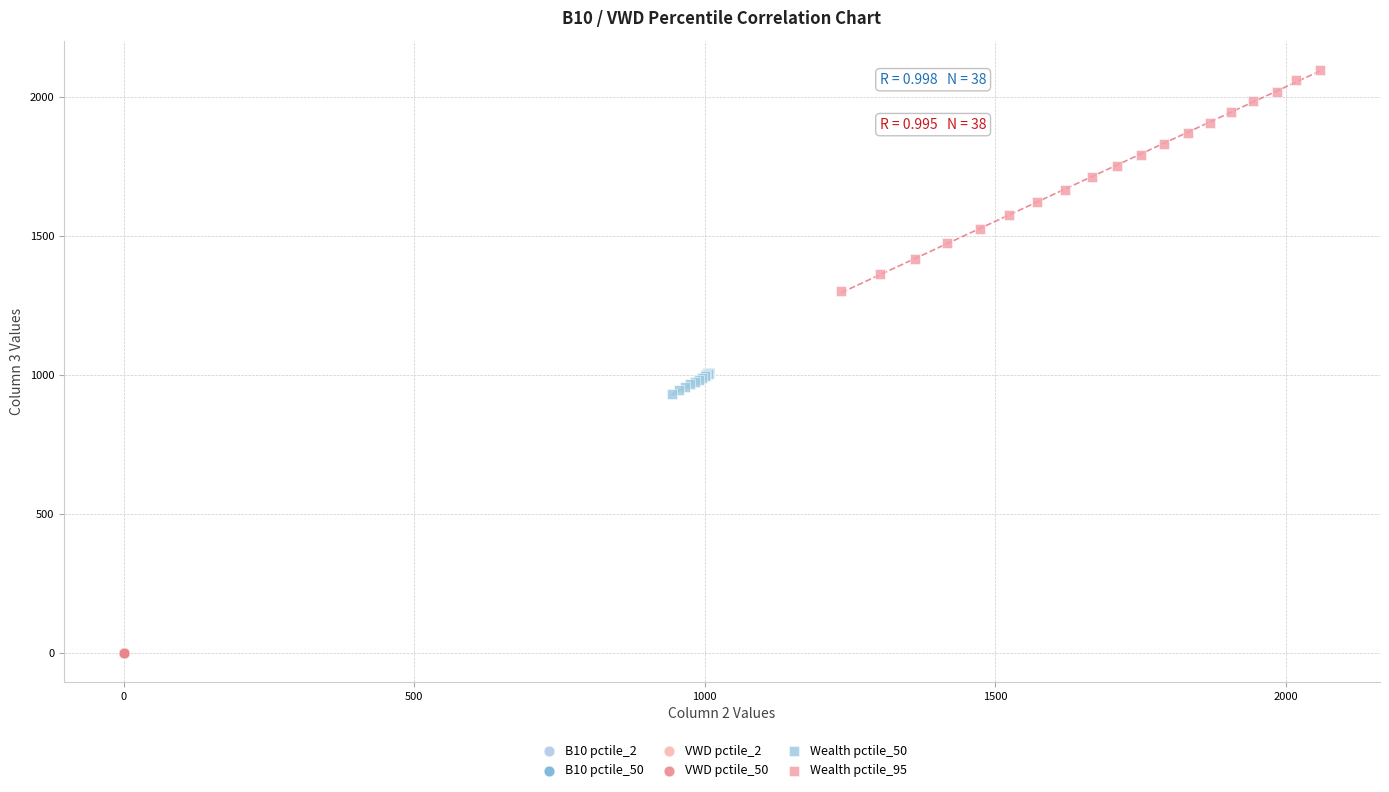

Which series reaches the maximum Y coordinate?

Wealth pctile_95